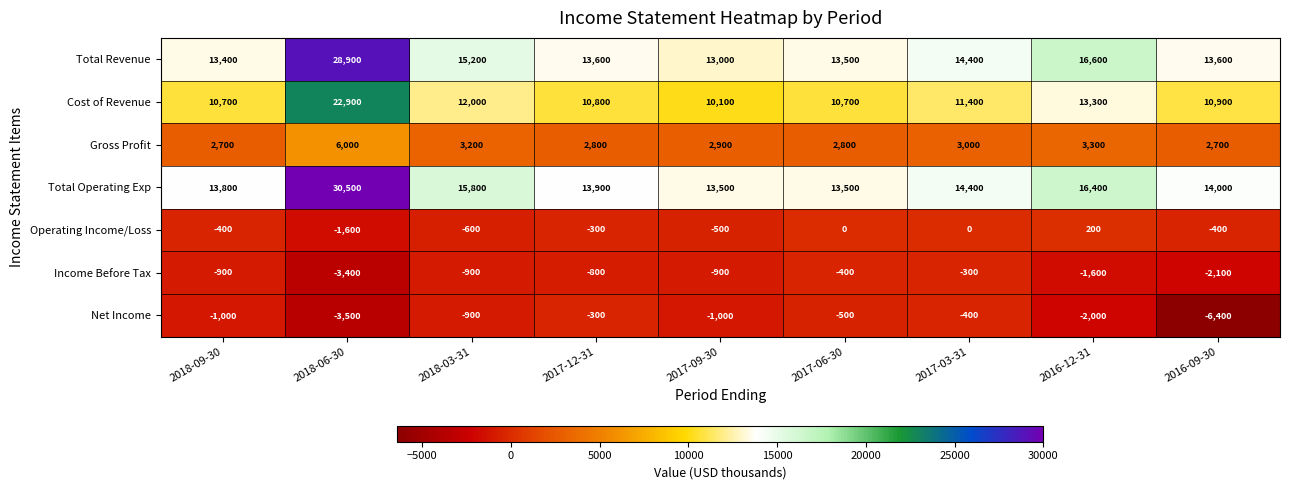

What is the difference between the maximum and second lowest values in the Cost of Revenue series?

12200